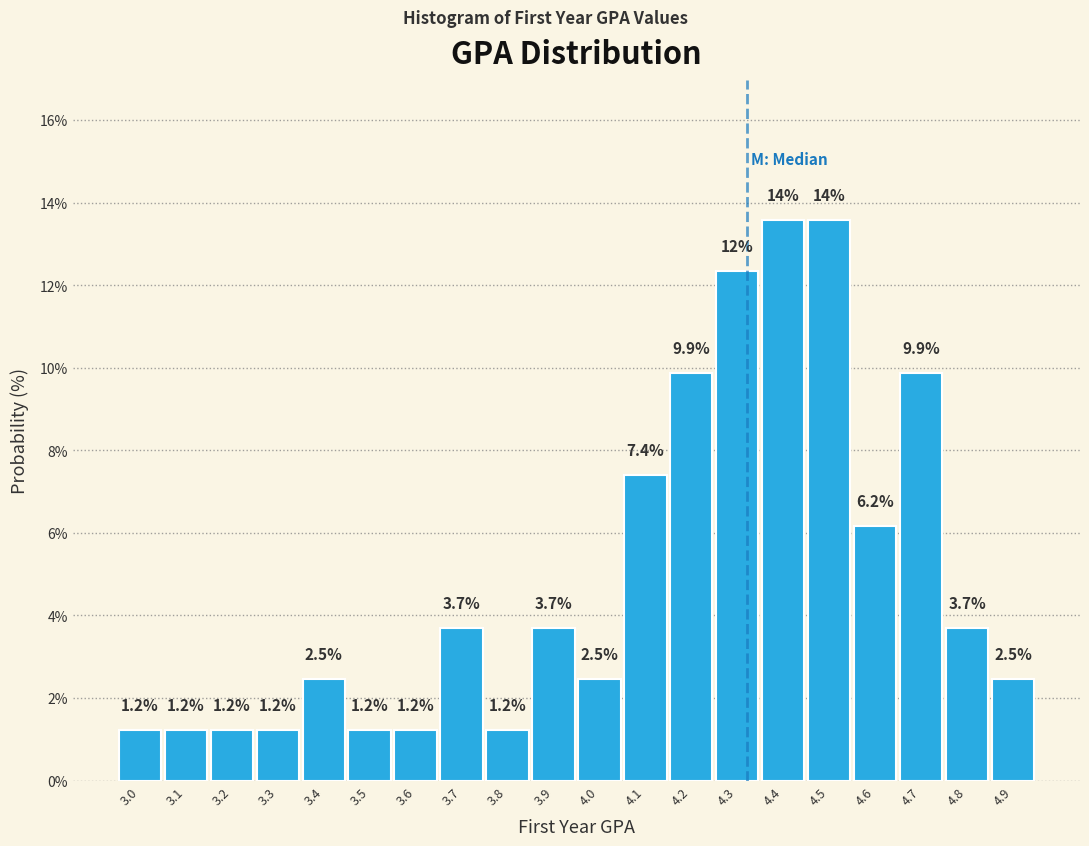

Reading left to right, extract all data points from this chart.

1.2	1.2	1.2	1.2	2.5	1.2	1.2	3.7	1.2	3.7	2.5	7.4	9.9	12.3	13.6	13.6	6.2	9.9	3.7	2.5